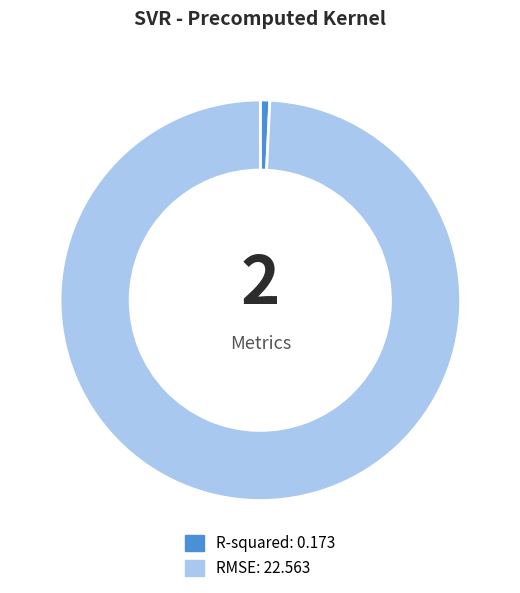

What is the largest slice in the pie chart?

RMSE